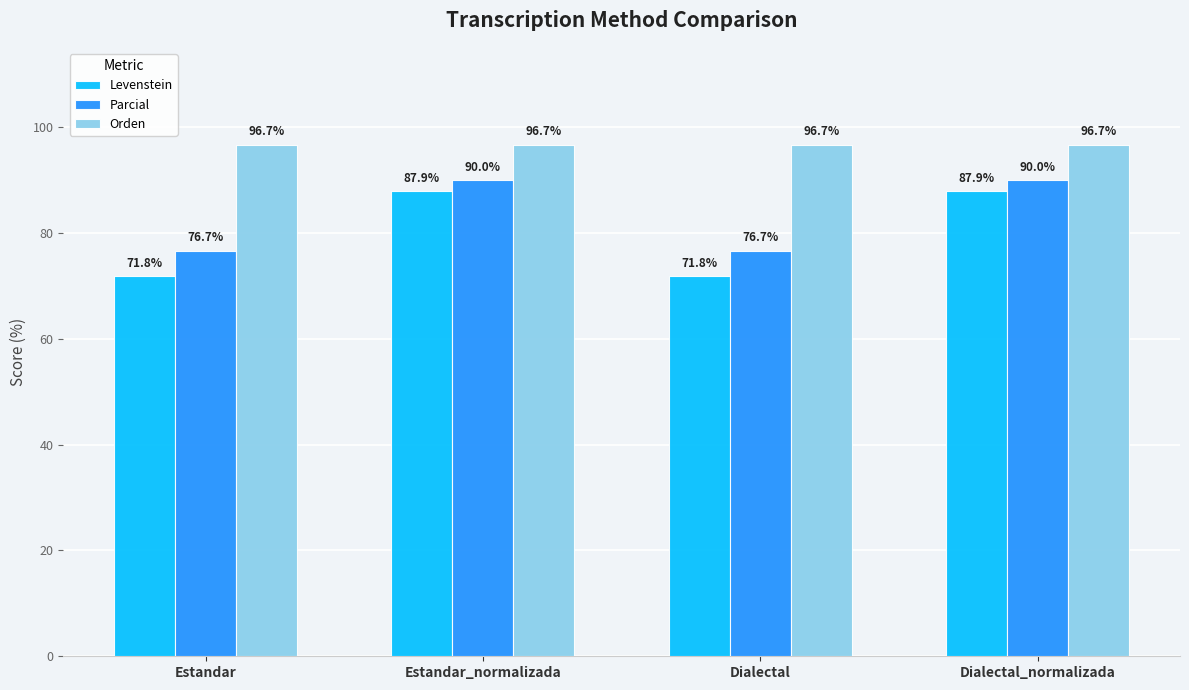

What value does the Parcial series have at Dialectal?

76.7